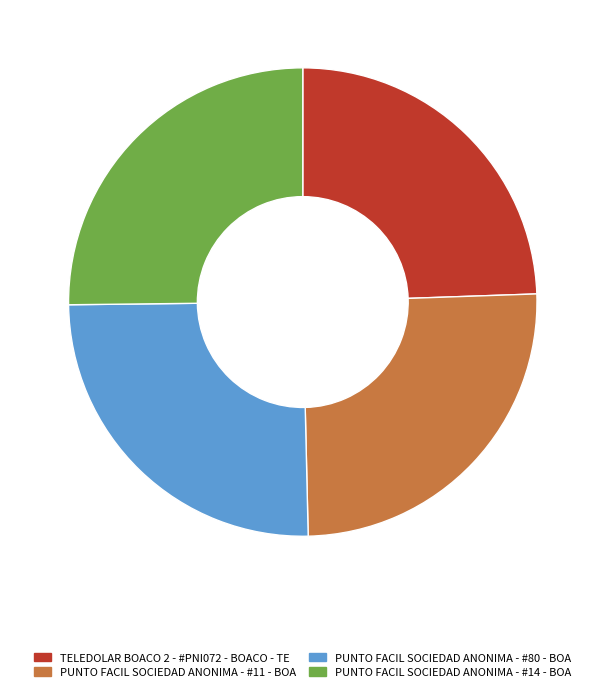

Is it true that PUNTO FACIL SOCIEDAD ANONIMA - #11 - BOA is 25% of the pie?

True